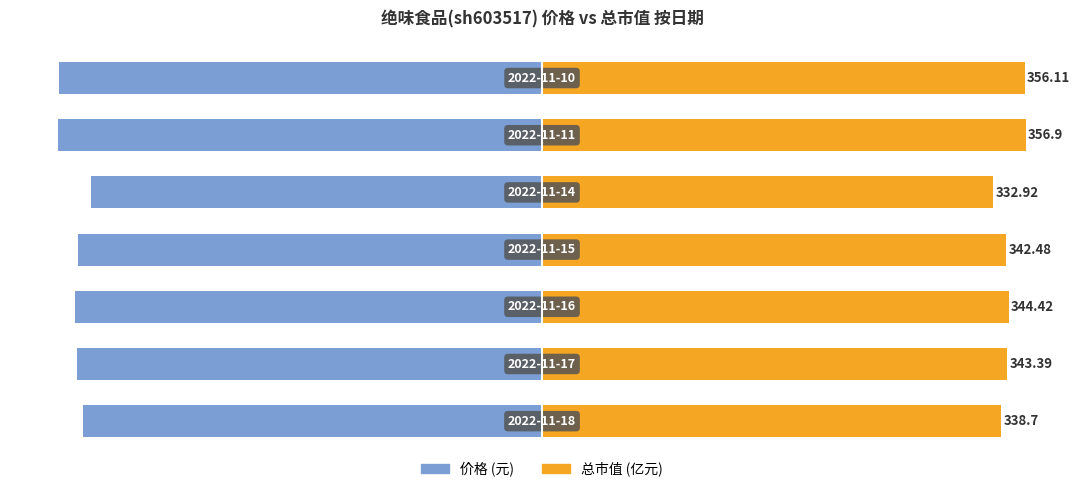

How many data points in 价格 are above -96?

3